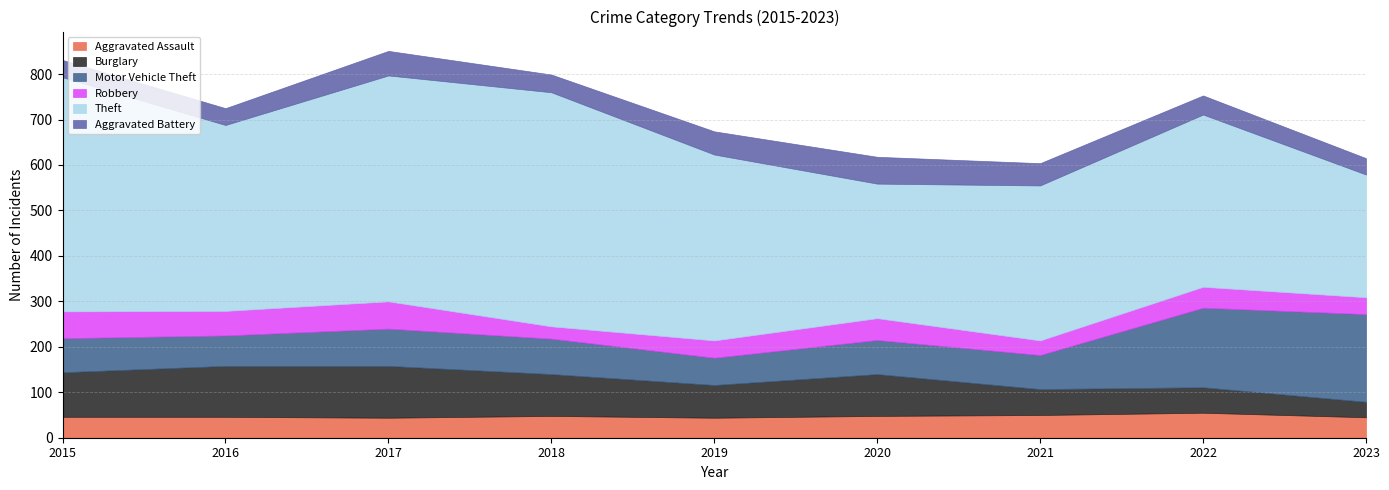

The value of Aggravated Assault at 2023 is 45. True or false?

True